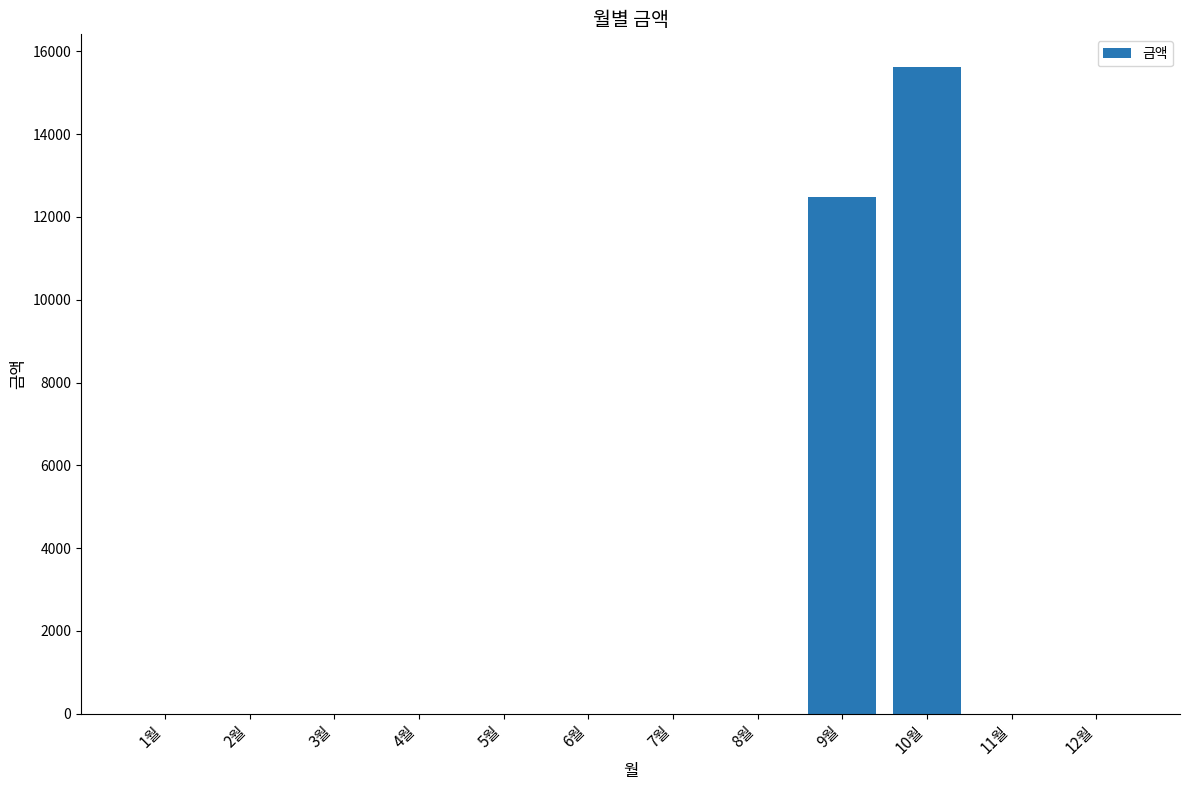

Reading right to left, transcribe all the data shown in this chart.

12월=0	11월=0	10월=15630	9월=12480	8월=0	7월=0	6월=0	5월=0	4월=0	3월=0	2월=0	1월=0